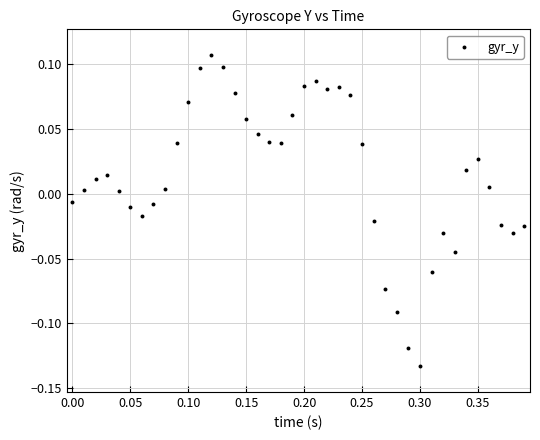

What is the range of X values (max minus min)?

0.4